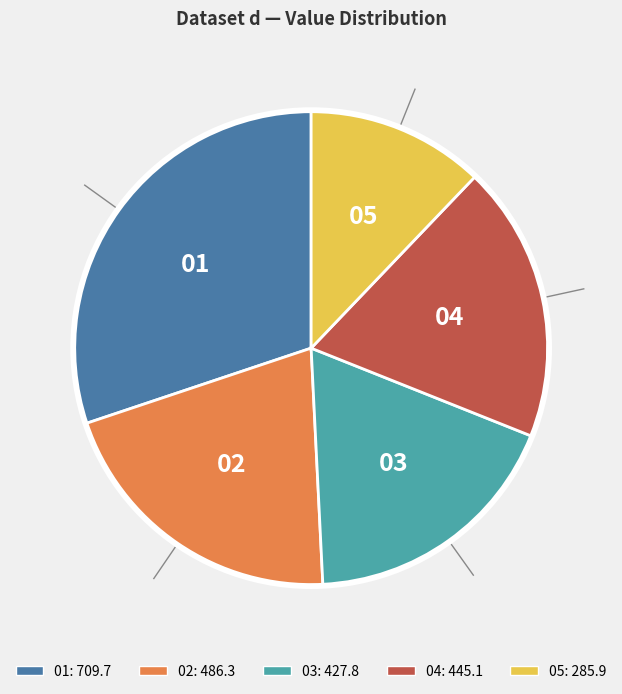

True or false: 01 accounts for 30% of the total.

True